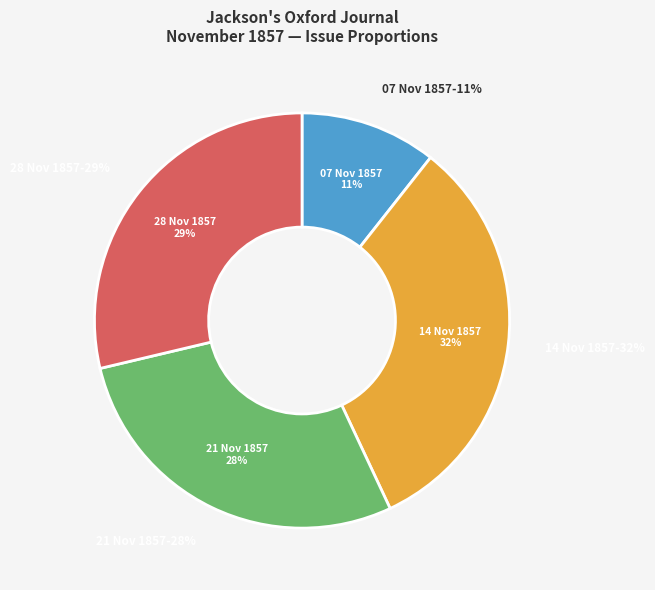

Does 1857.11.07_Jackson'sOxfordJournal represent more than half of the total?

No